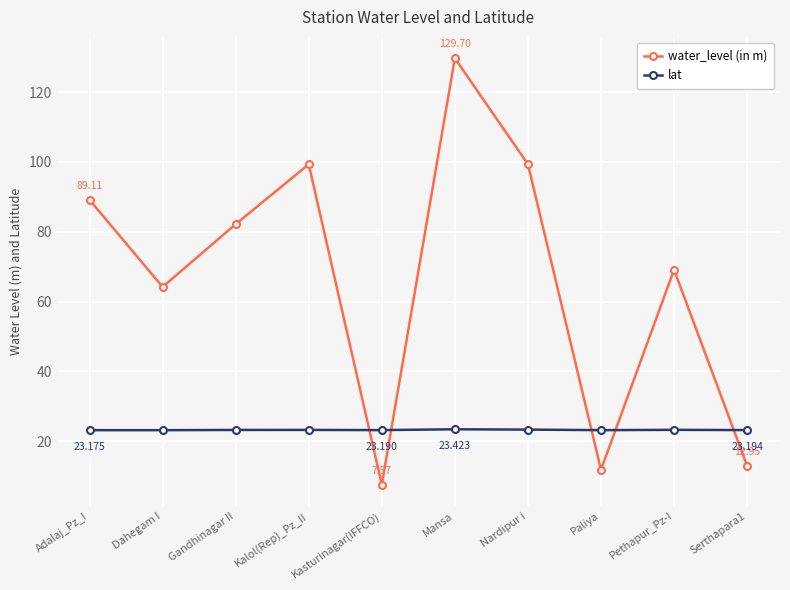

How many data points does each series have?

10